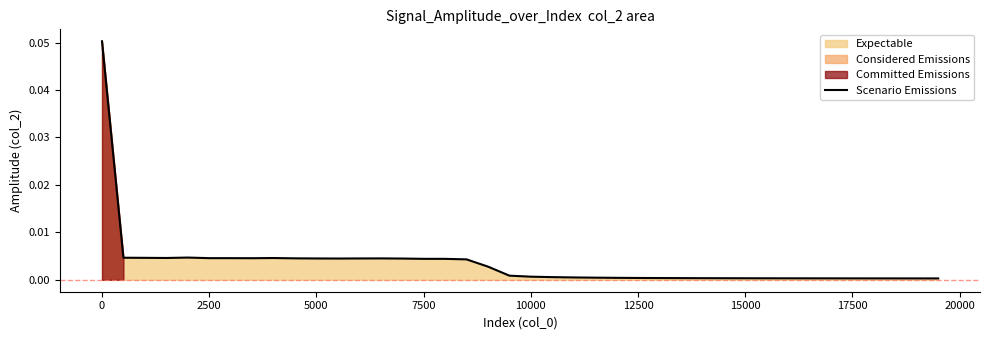

True or false: the data has more than 1 interior local peaks.

True